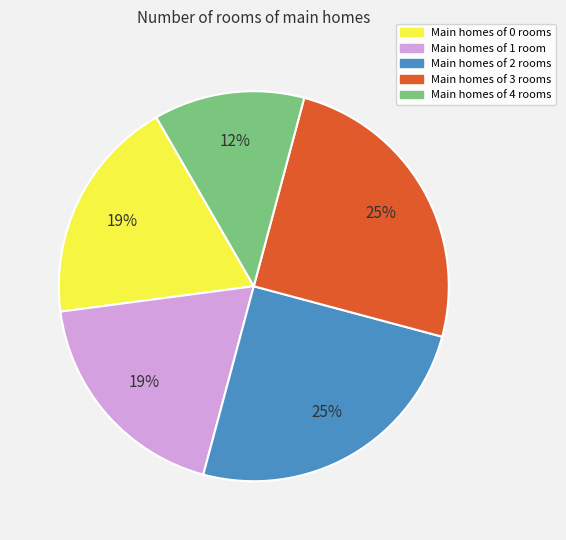

Is there any slice that represents more than half of the pie?

No